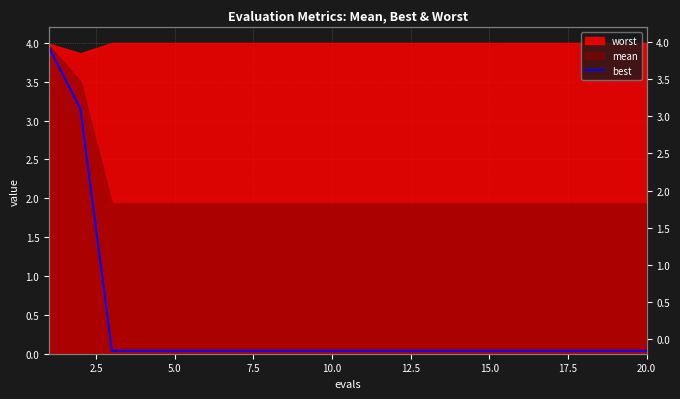

At which label is the value closest to 1?

5.0